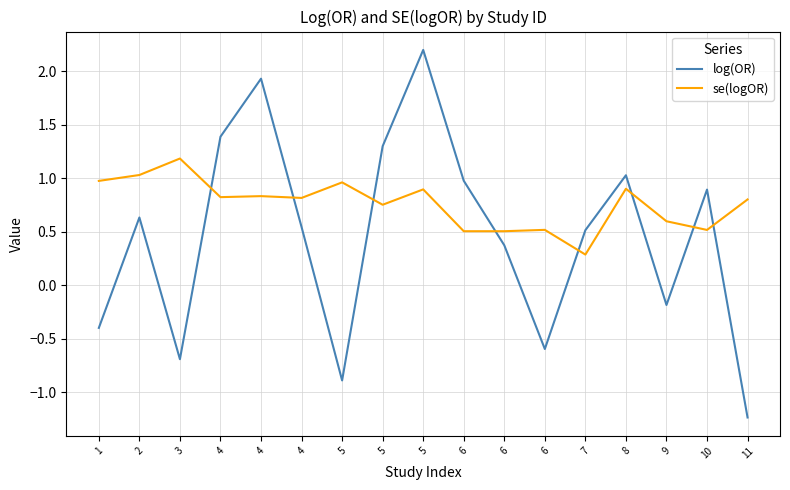

How many lines are shown in the chart?

2